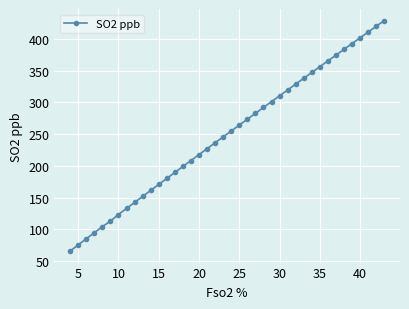

True or false: there are more than 0 points higher than both neighbors.

False